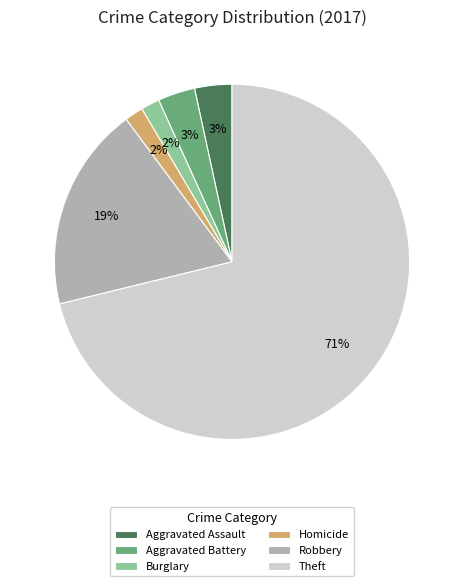

True or false: Burglary accounts for 2% of the total.

True